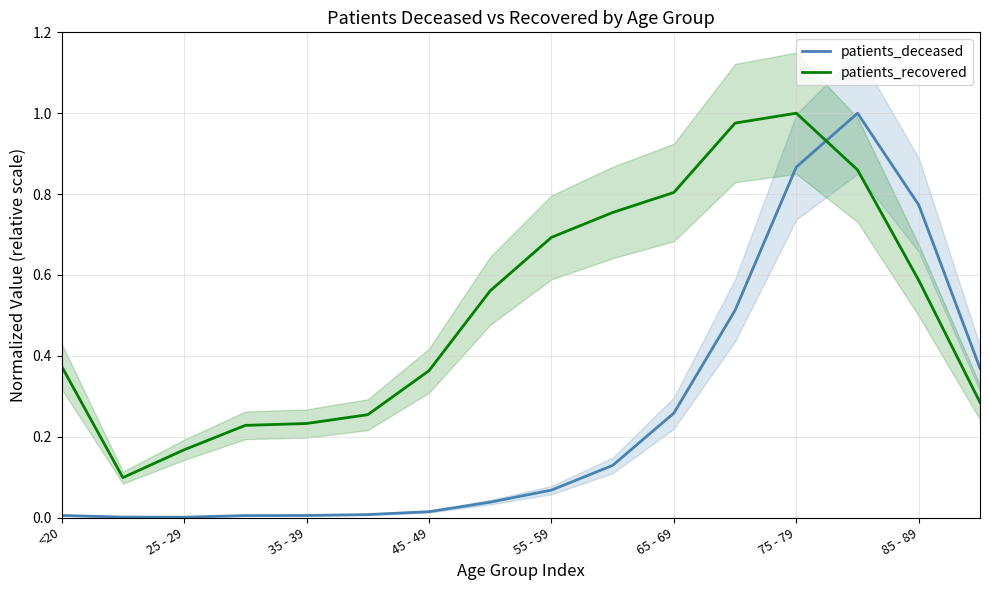

Does the chart have visible grid lines?

Yes